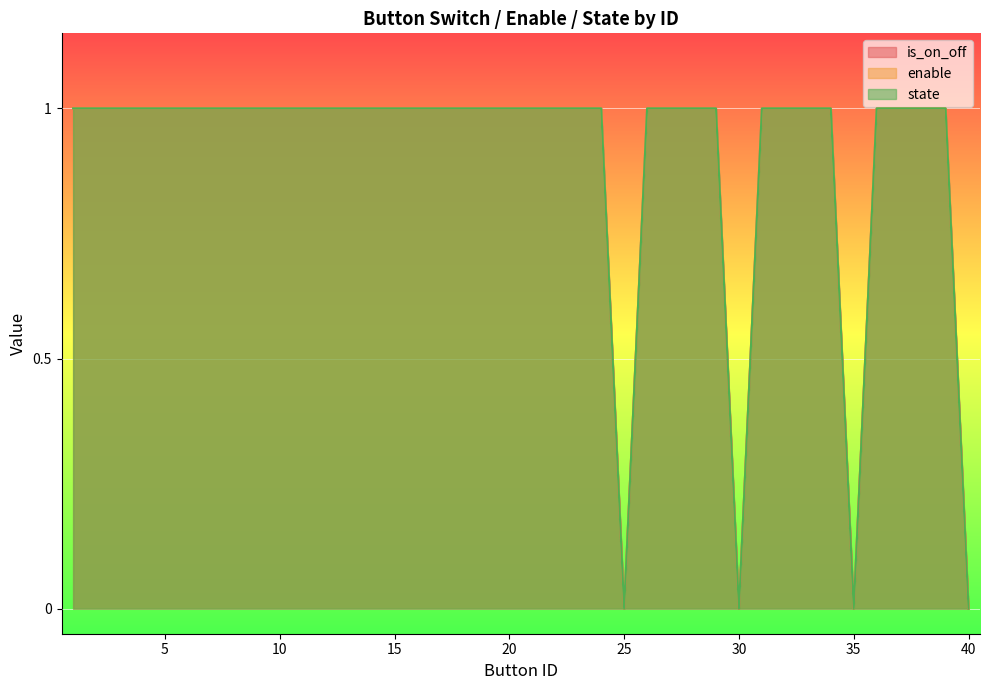

Does the chart display data point markers on the line(s)?

No